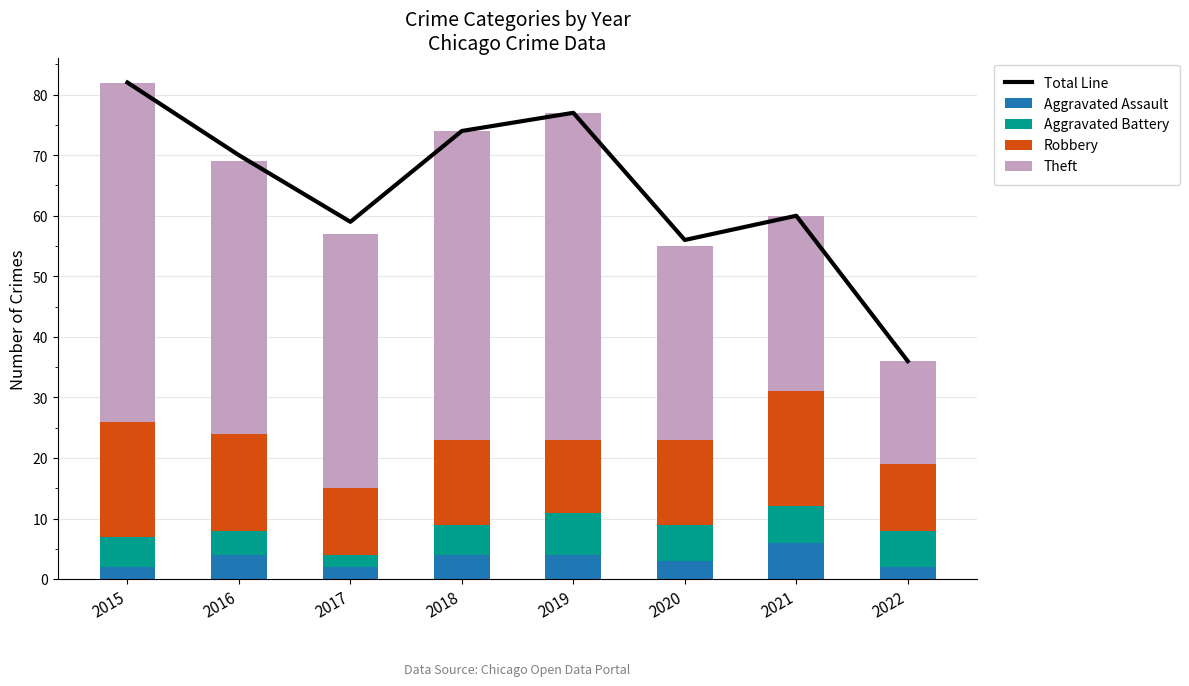

What is the sum of all Aggravated Battery values?

41